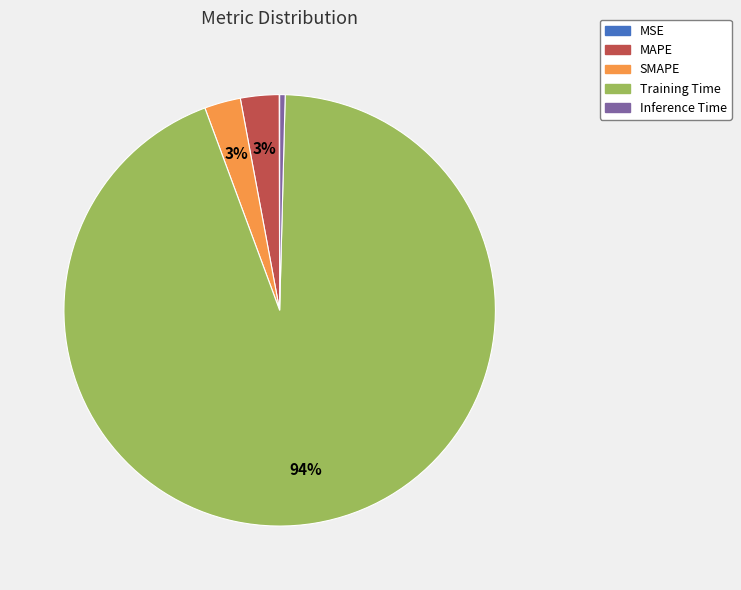

What is the majority slice?

Training Time